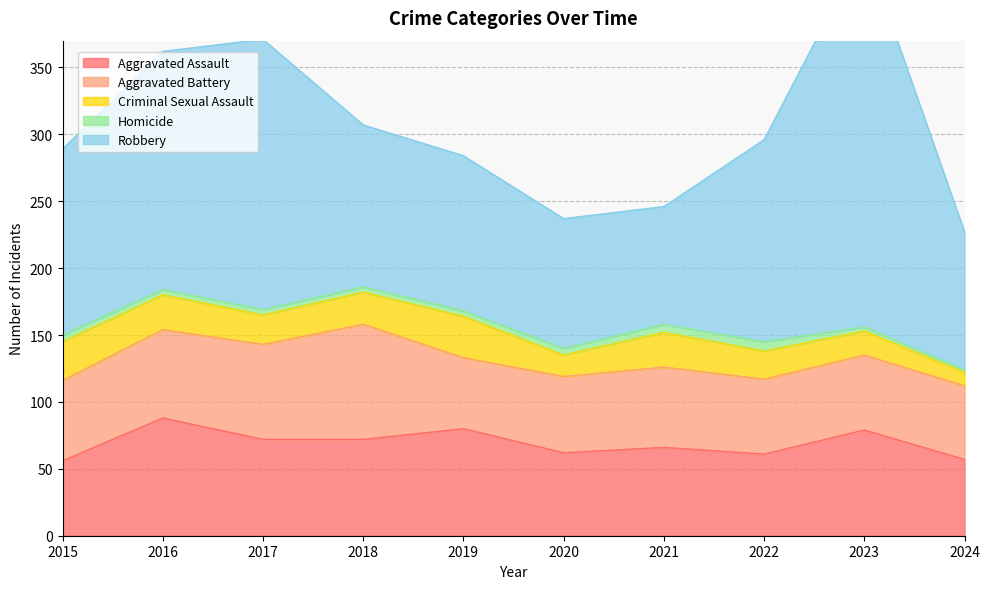

At which label does Aggravated Battery first exceed 60?

2016